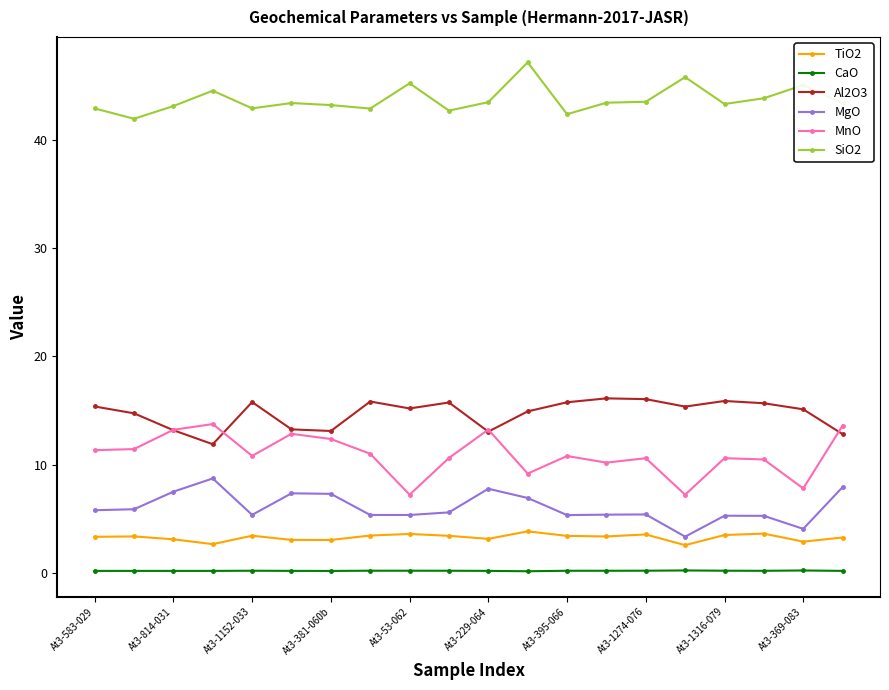

What is the average value of the TiO2 series?

3.3